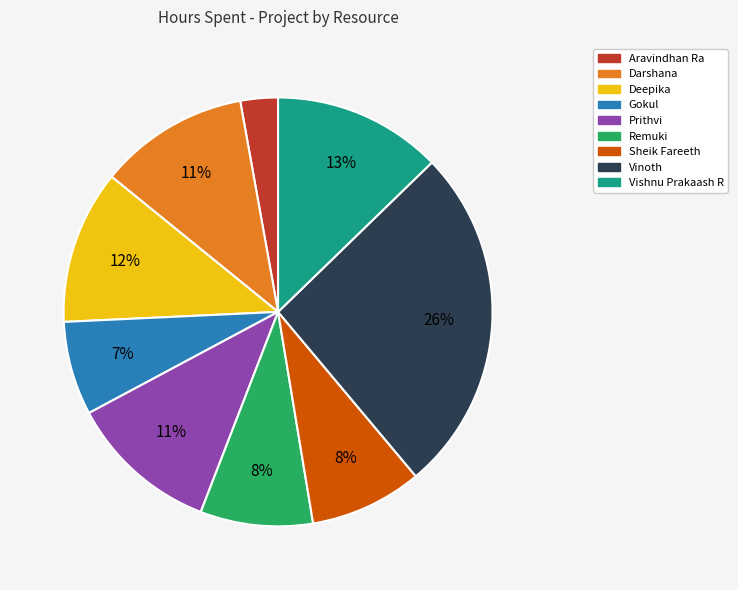

Does any single category account for the majority?

No